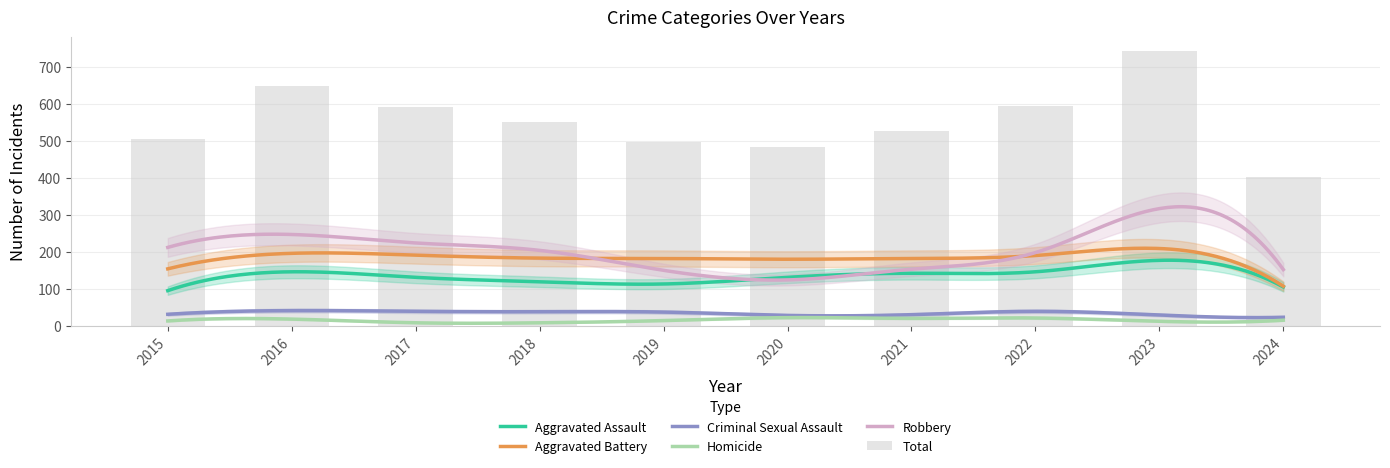

What is the difference between the highest and lowest values at 2018?

544